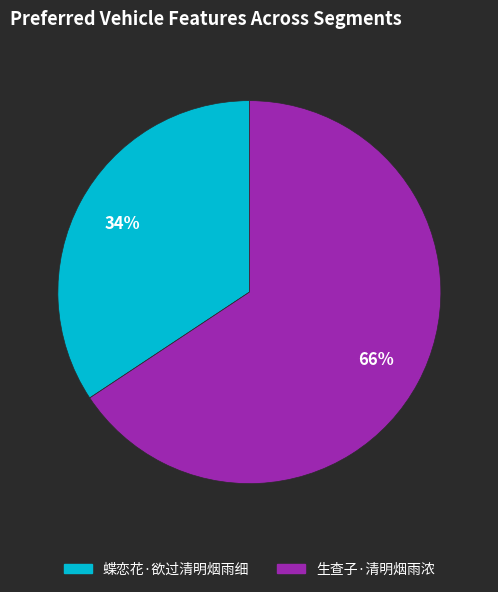

Which slice is the largest?

生查子·清明烟雨浓